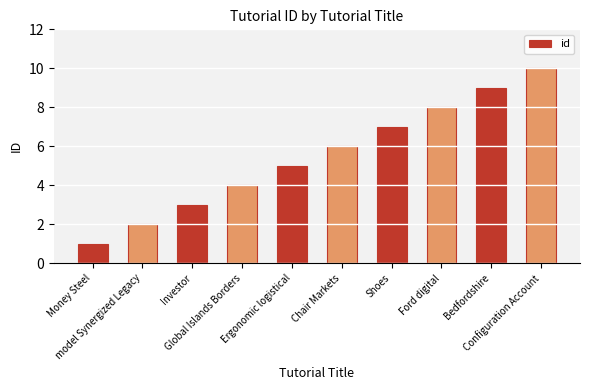

What is the change in value from Investor to Configuration Account?

+7